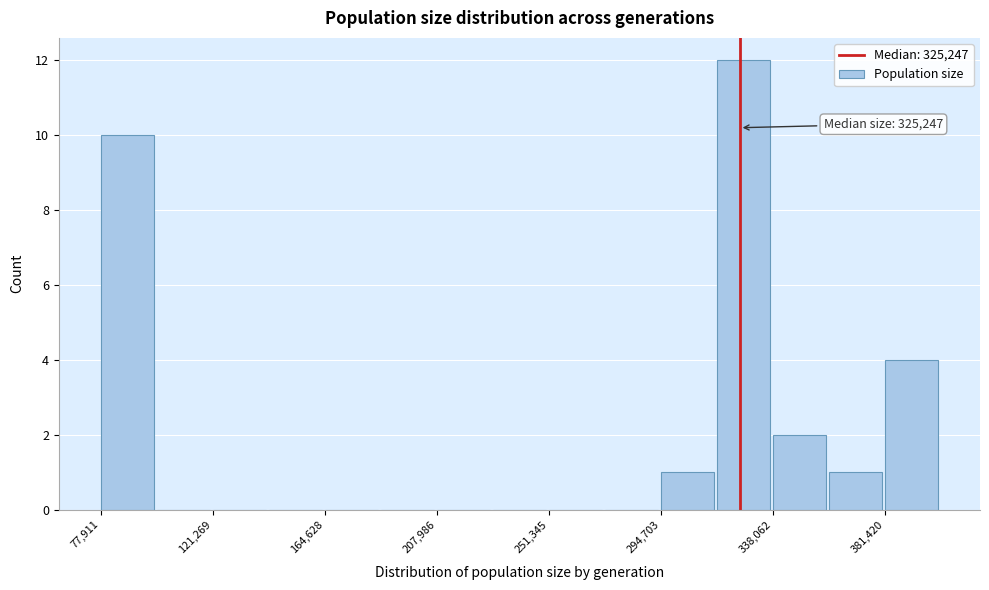

Which range on the x-axis has the tallest bar?

315000 to 340000